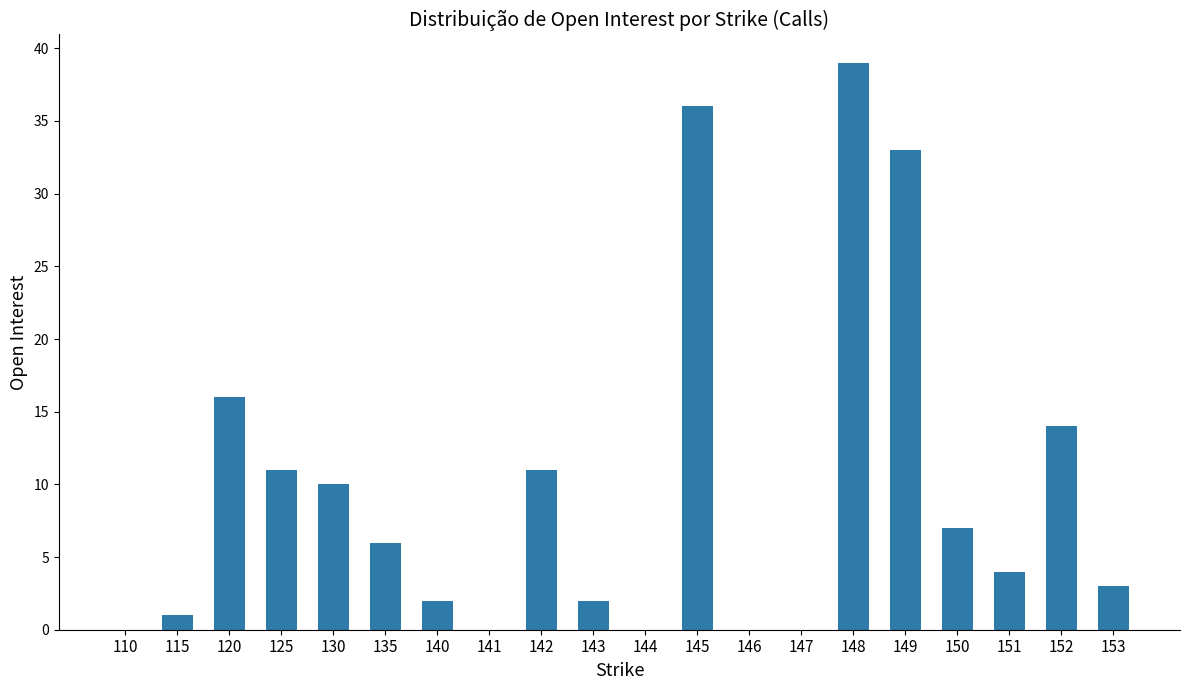

Which has a higher value, 145 or 135?

145